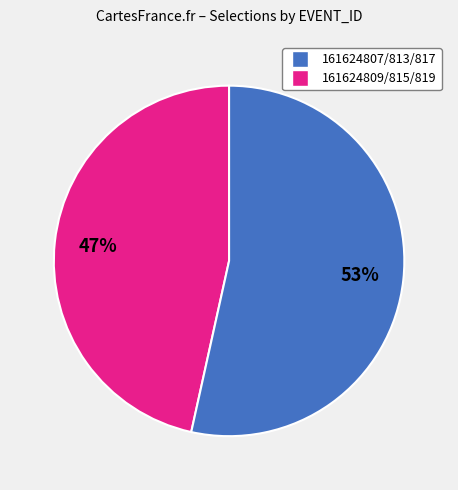

To the nearest percent, what is the average slice percentage?

50%